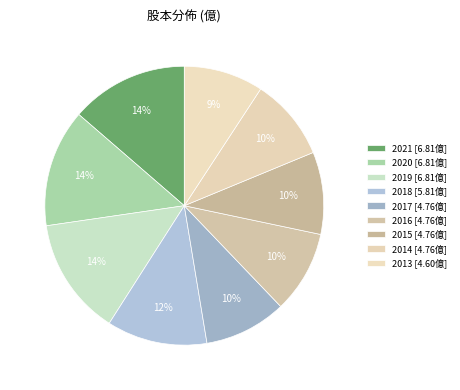

What percentage do 2017 and 2020 together represent?

23.2%